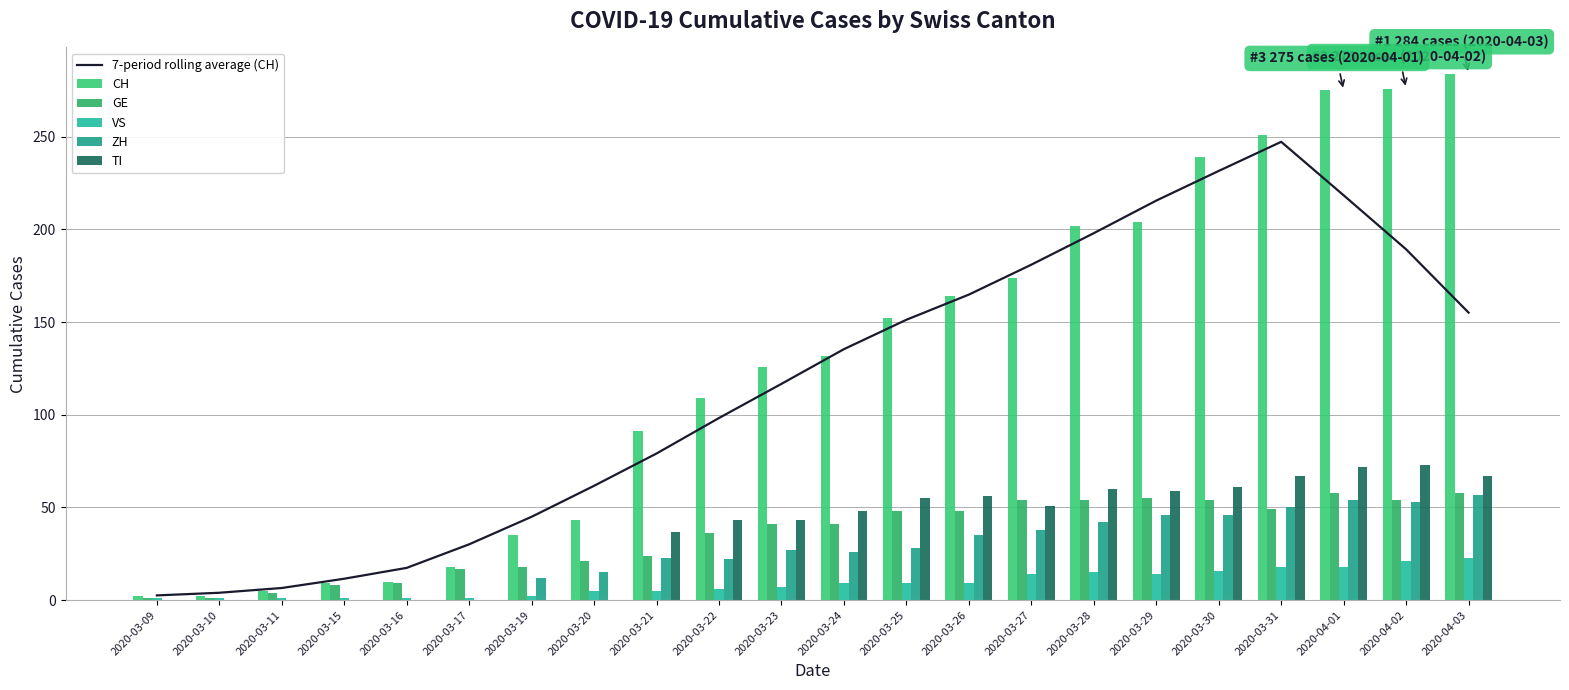

What is the label of the 10th bar from the left?

2020-03-22